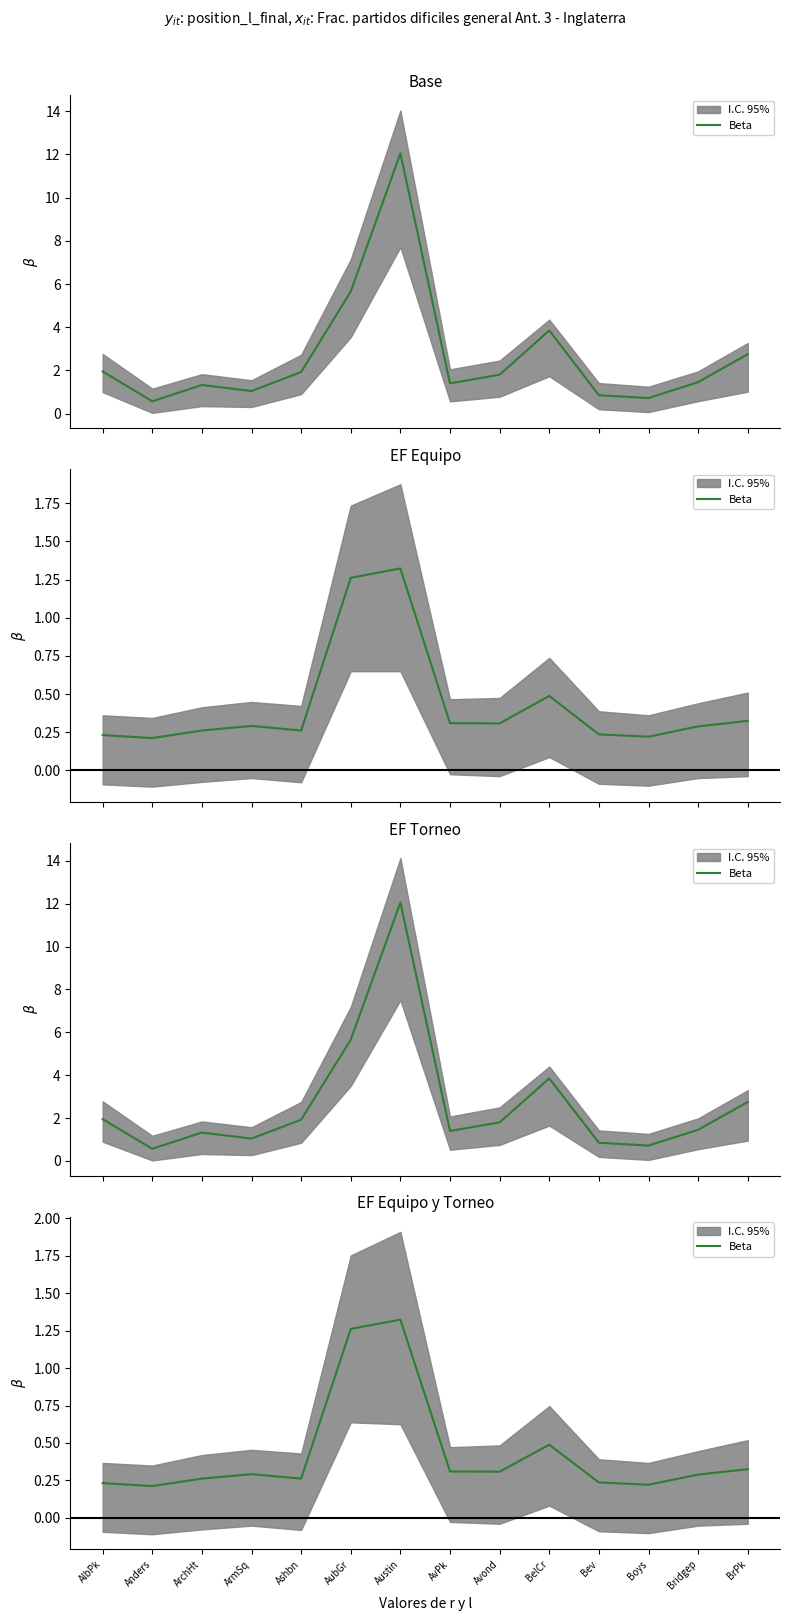

At which category does the chart reach its peak across all series?

Austin